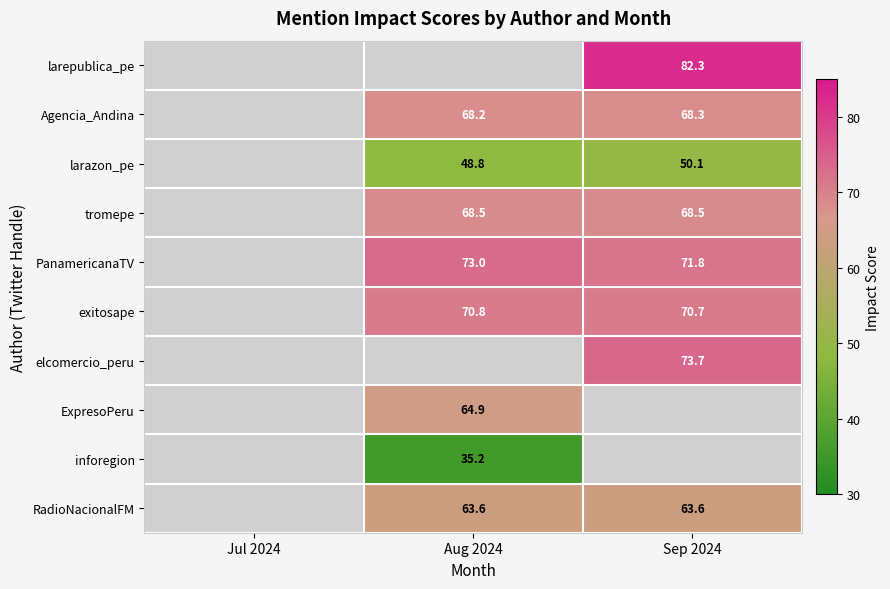

Is the value of RadioNacionalFM at Aug 2024 greater than the value of exitosape at Aug 2024?

No